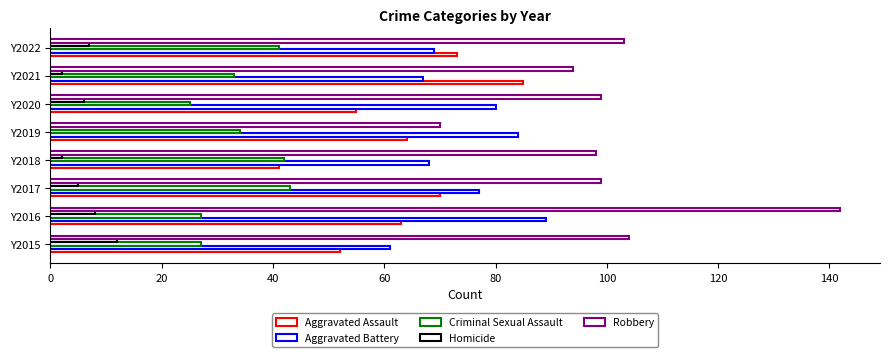

Count the number of data series in this chart.

5